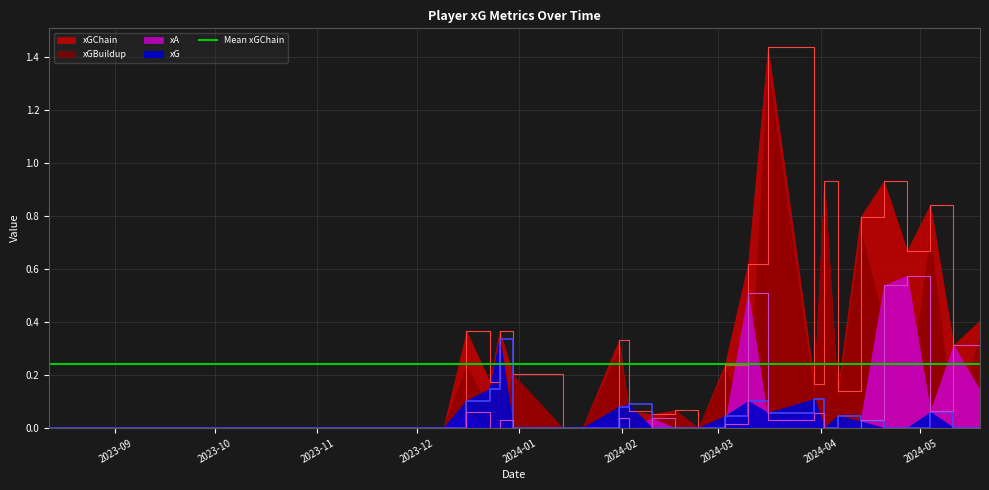

How many data points in xG are above 0?

12